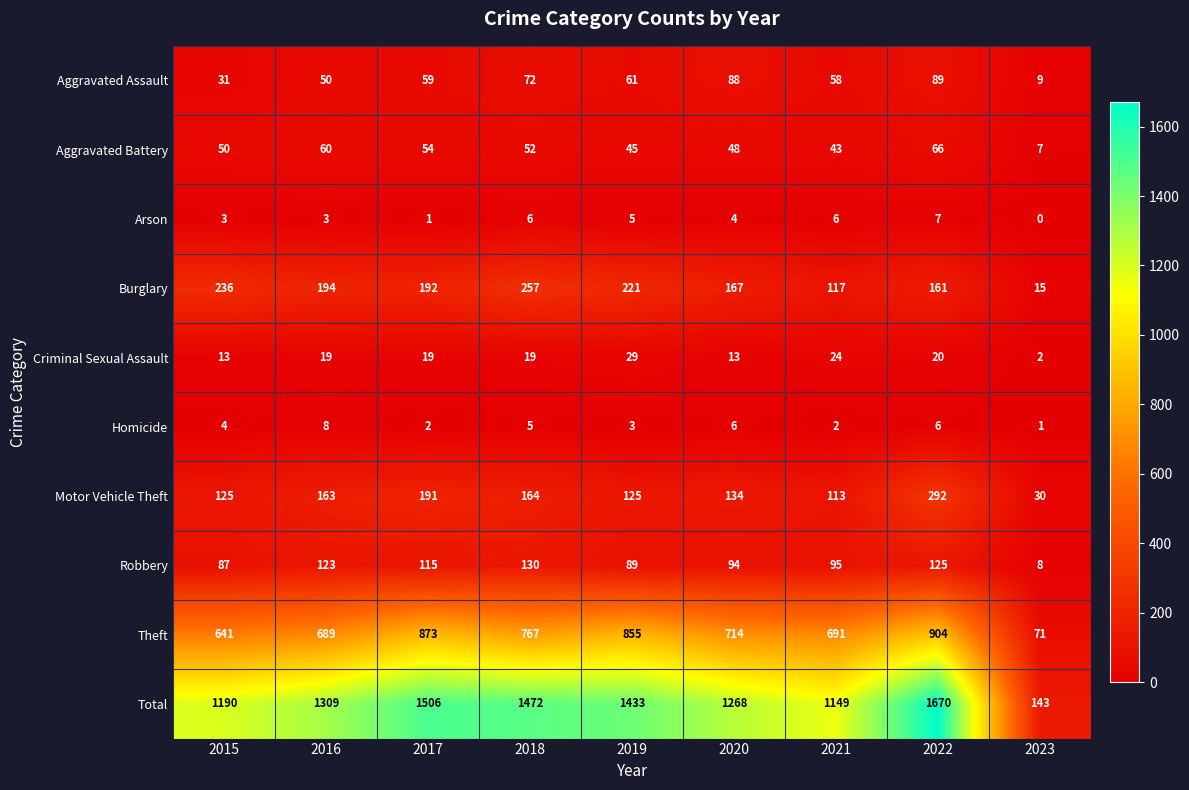

What is the total value across all series at 2019?

2866